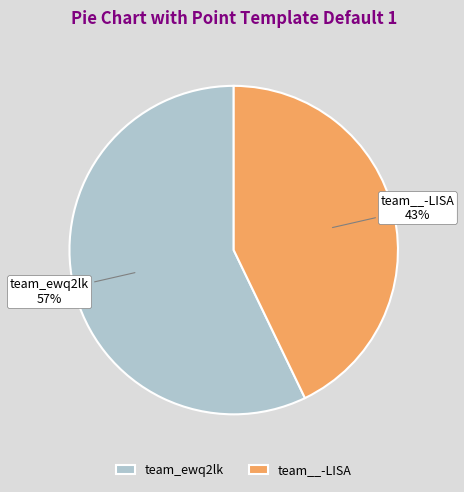

Combined, do team__-LISA and team_ewq2lk account for over 50%?

Yes